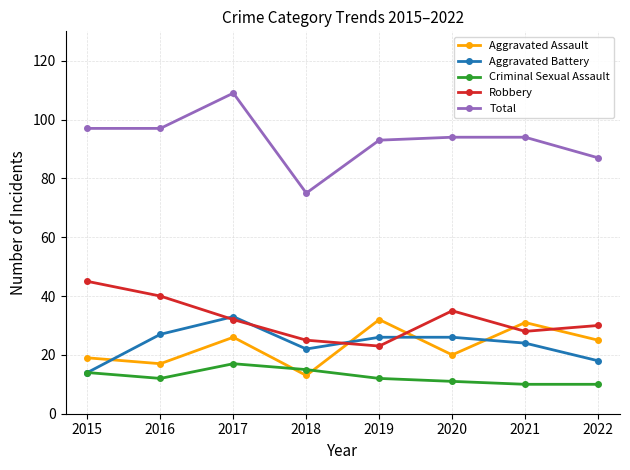

True or false: Aggravated Battery and Total intersect in this chart.

False